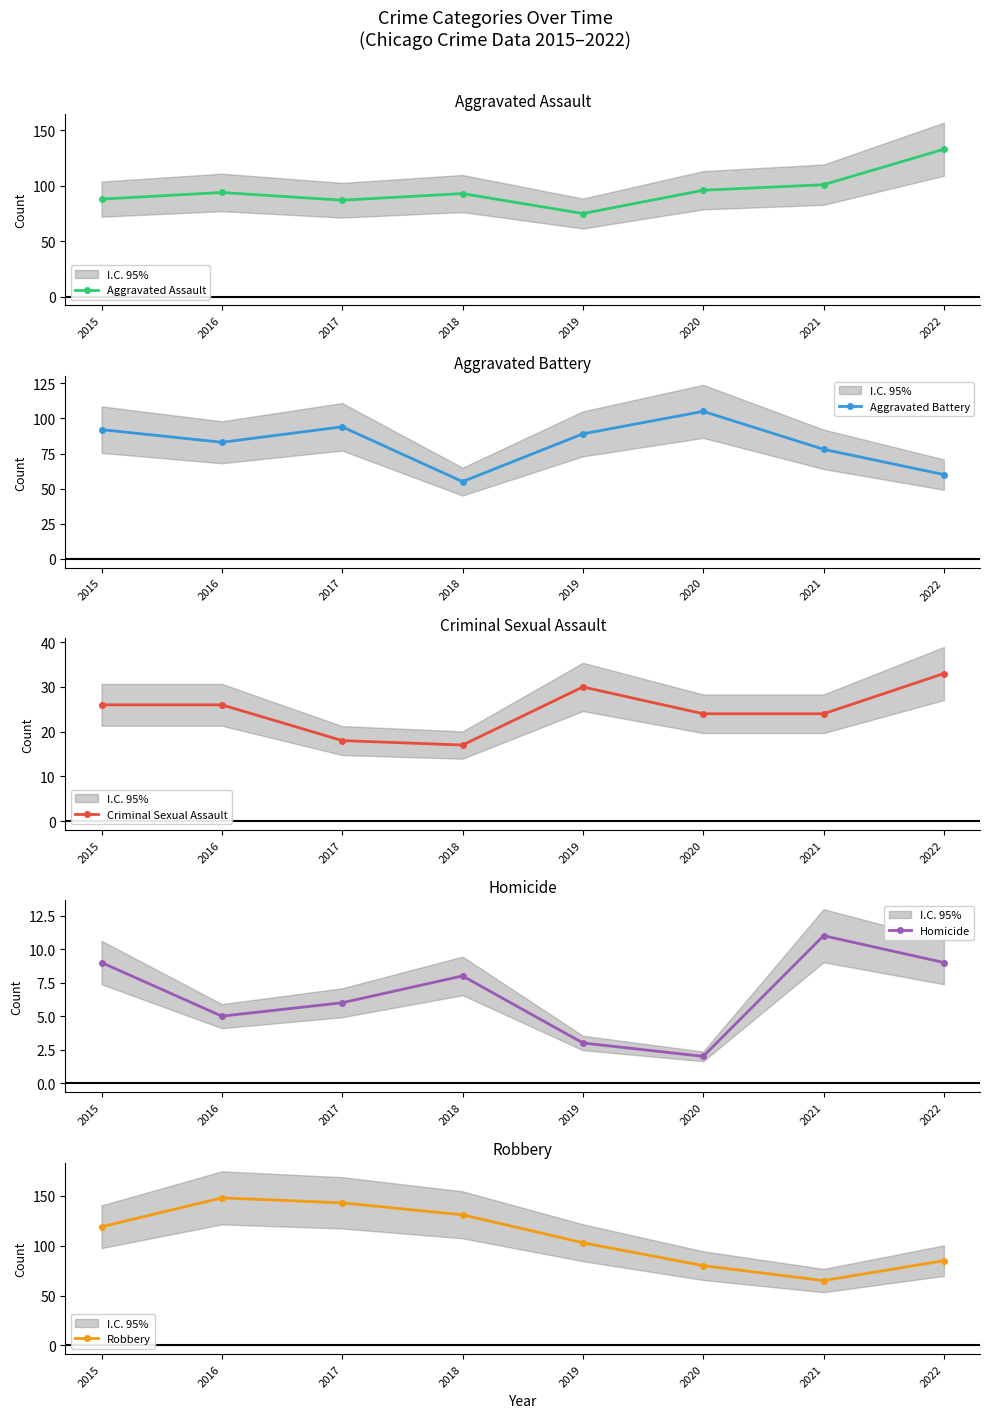

What are all the series names shown in the legend?

Aggravated Assault, Aggravated Battery, Criminal Sexual Assault, Homicide, Robbery